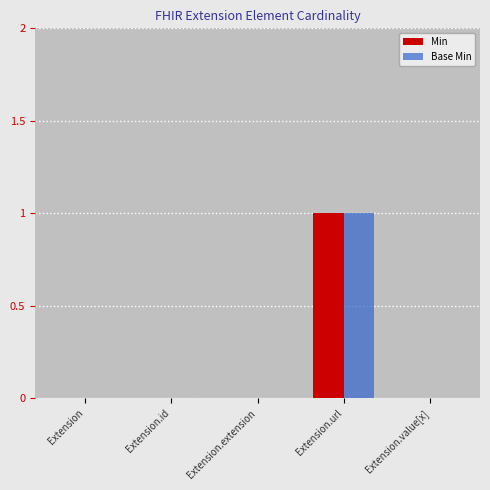

How many distinct data groups are displayed?

2